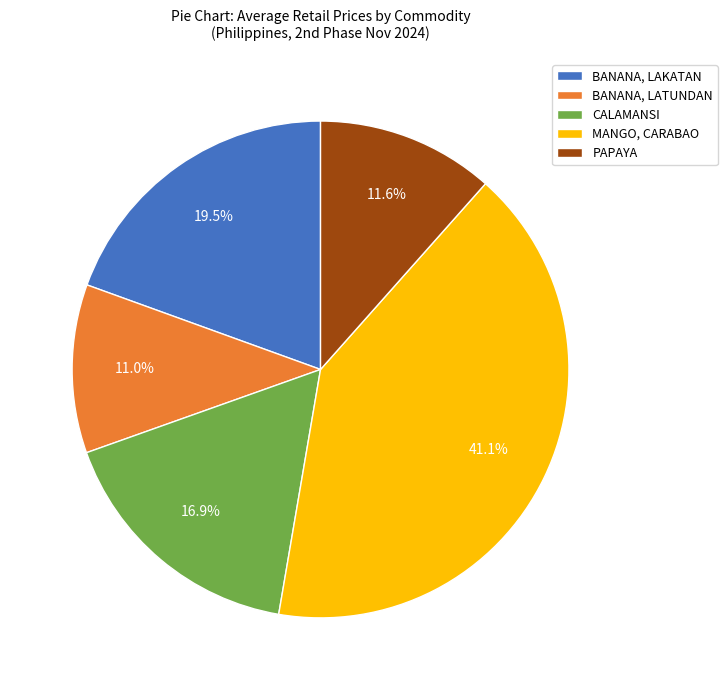

Is there any slice that represents more than half of the pie?

No